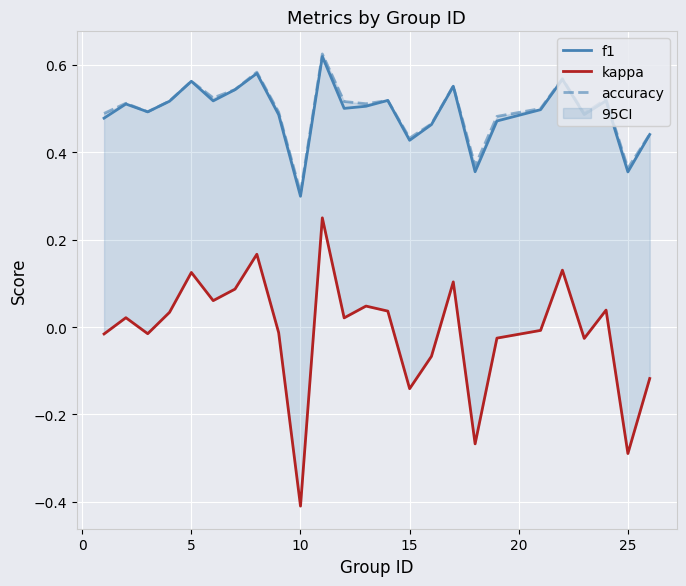

Which series has the widest spread of values?

kappa